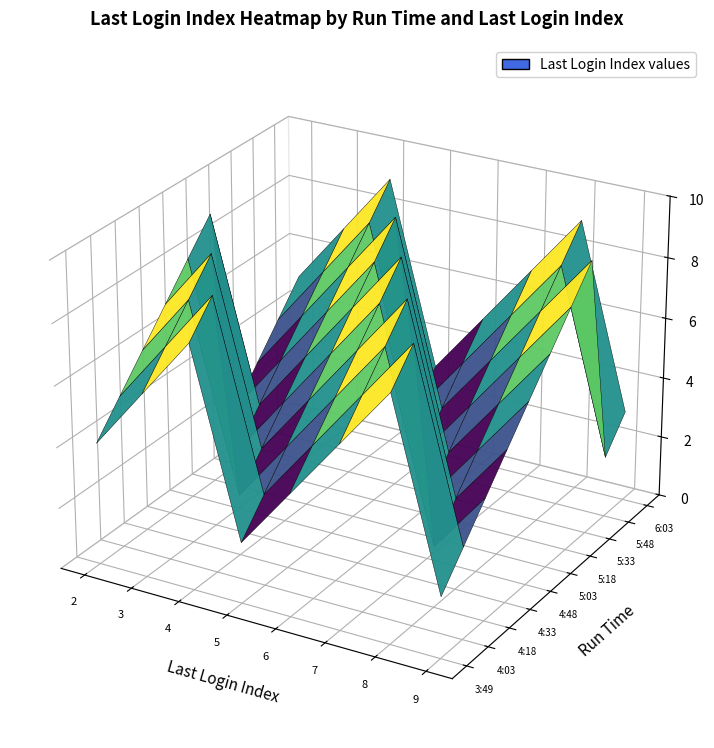

How many data points does each series have?

10